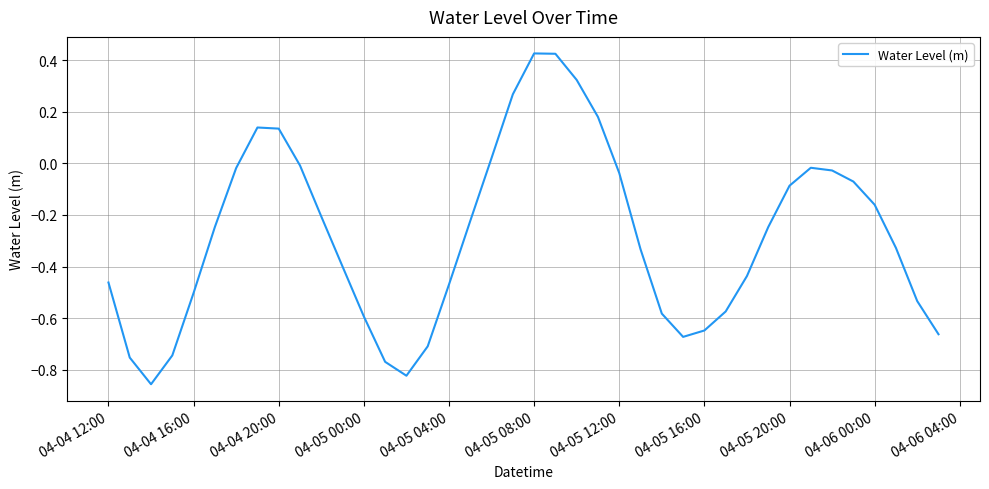

What is the difference between the maximum and minimum values?

1.3